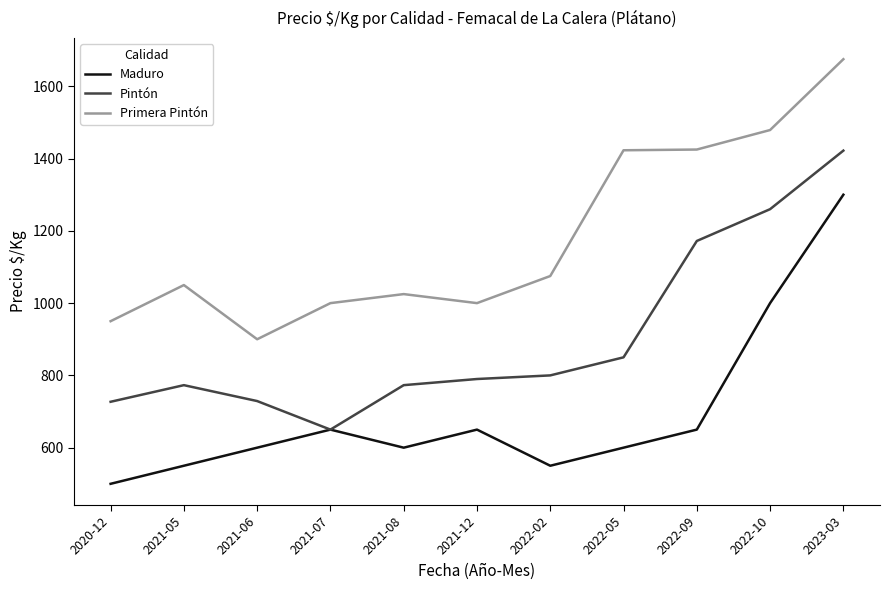

True or false: Primera Pintón and Maduro cross at least once.

False